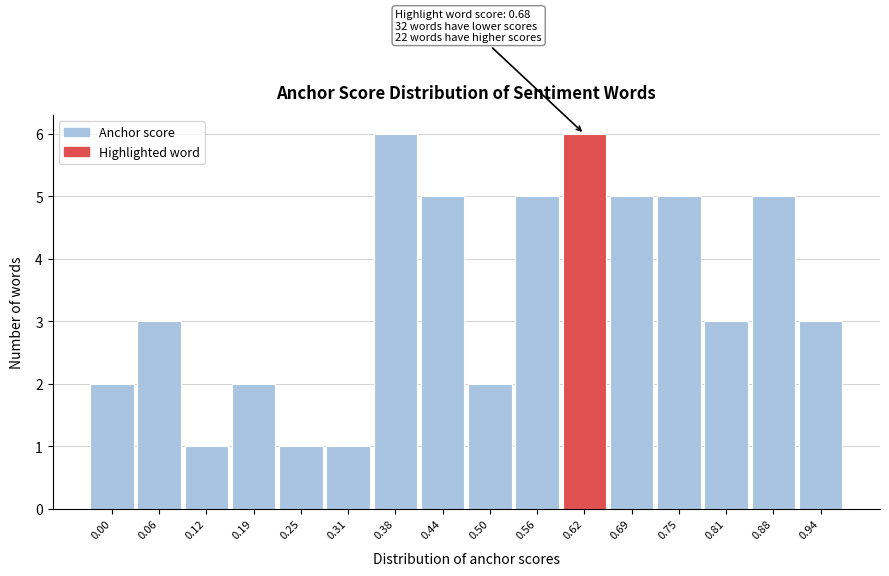

Reading left to right, list all the values displayed in this chart.

2	3	1	2	1	1	6	5	2	5	6	5	5	3	5	3